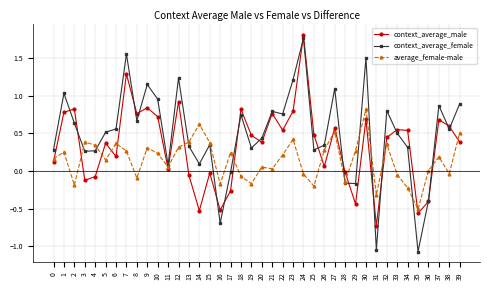

Read the context_average_male value at 14.

-0.5